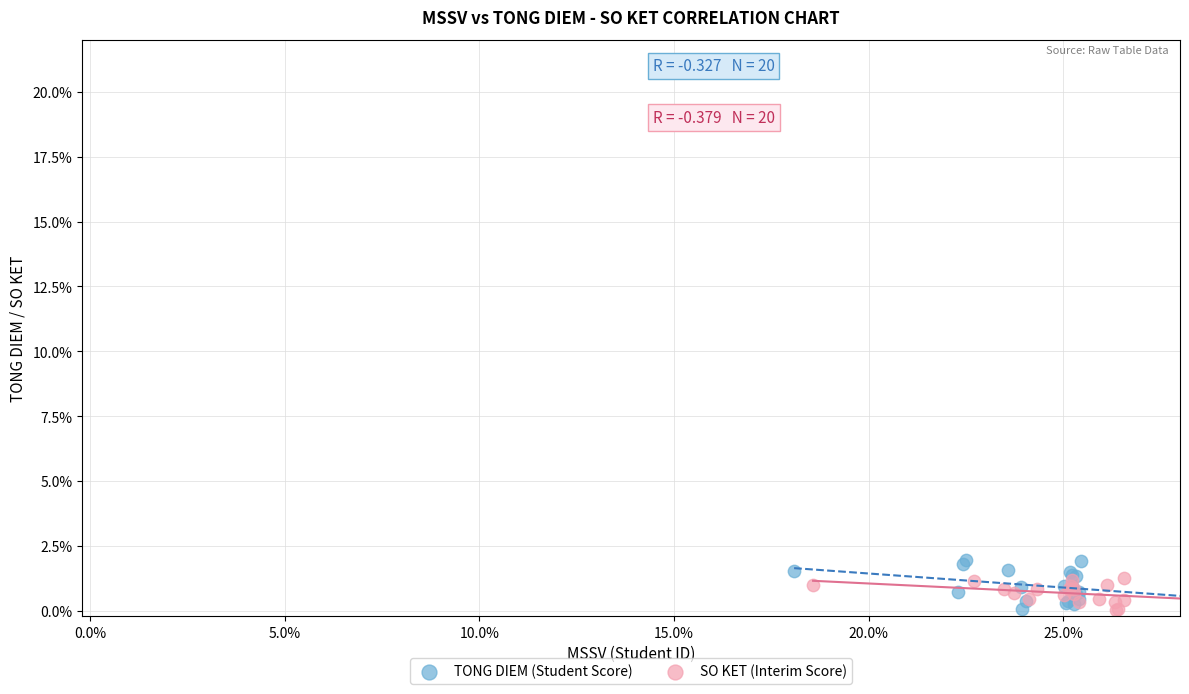

What are all the series names shown in the legend?

TONG DIEM (Student Score), SO KET (Interim Score)